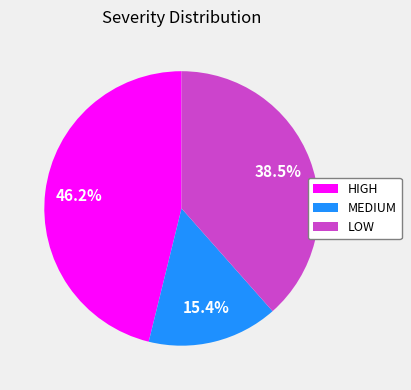

To the nearest percent, what is the combined percentage of LOW and MEDIUM?

54%